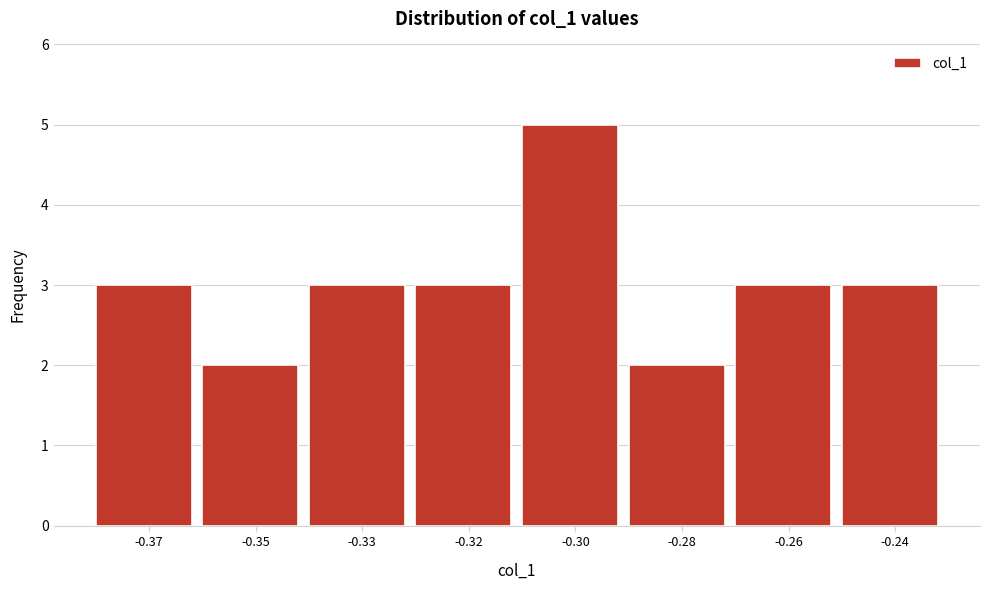

Reading left to right, extract all data points from this chart.

3	2	3	3	5	2	3	3